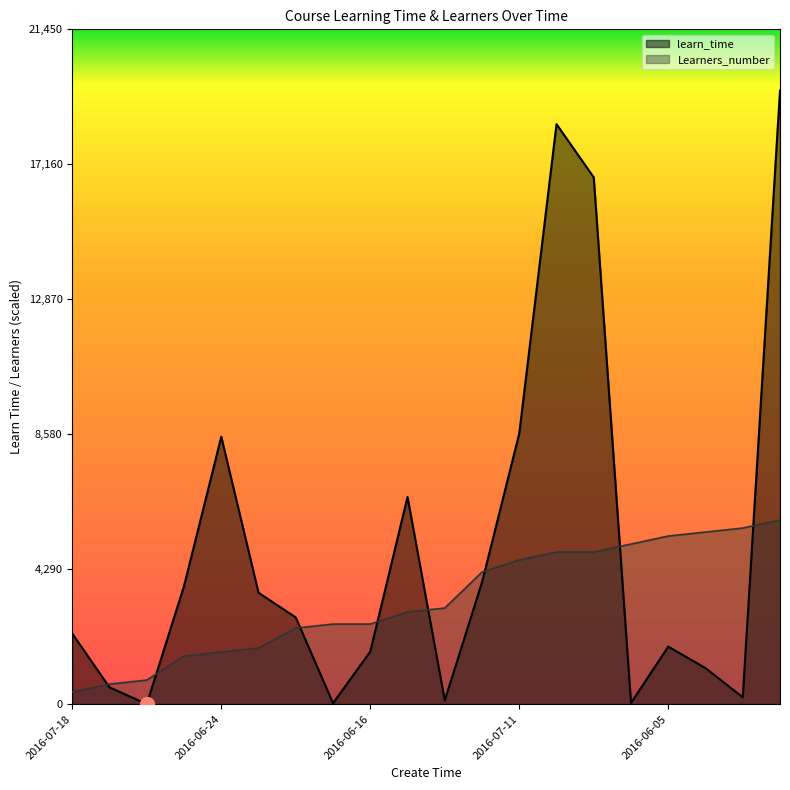

What is the approximate value of Learners_number at 2016-08-02?

5595.7